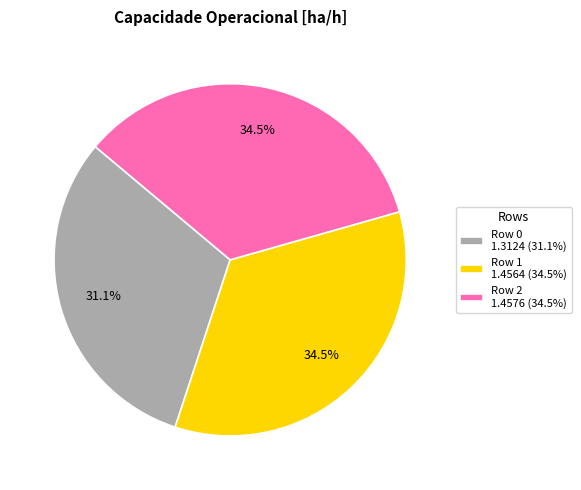

What is the total percentage of Row 1 and Row 0?

65.5%